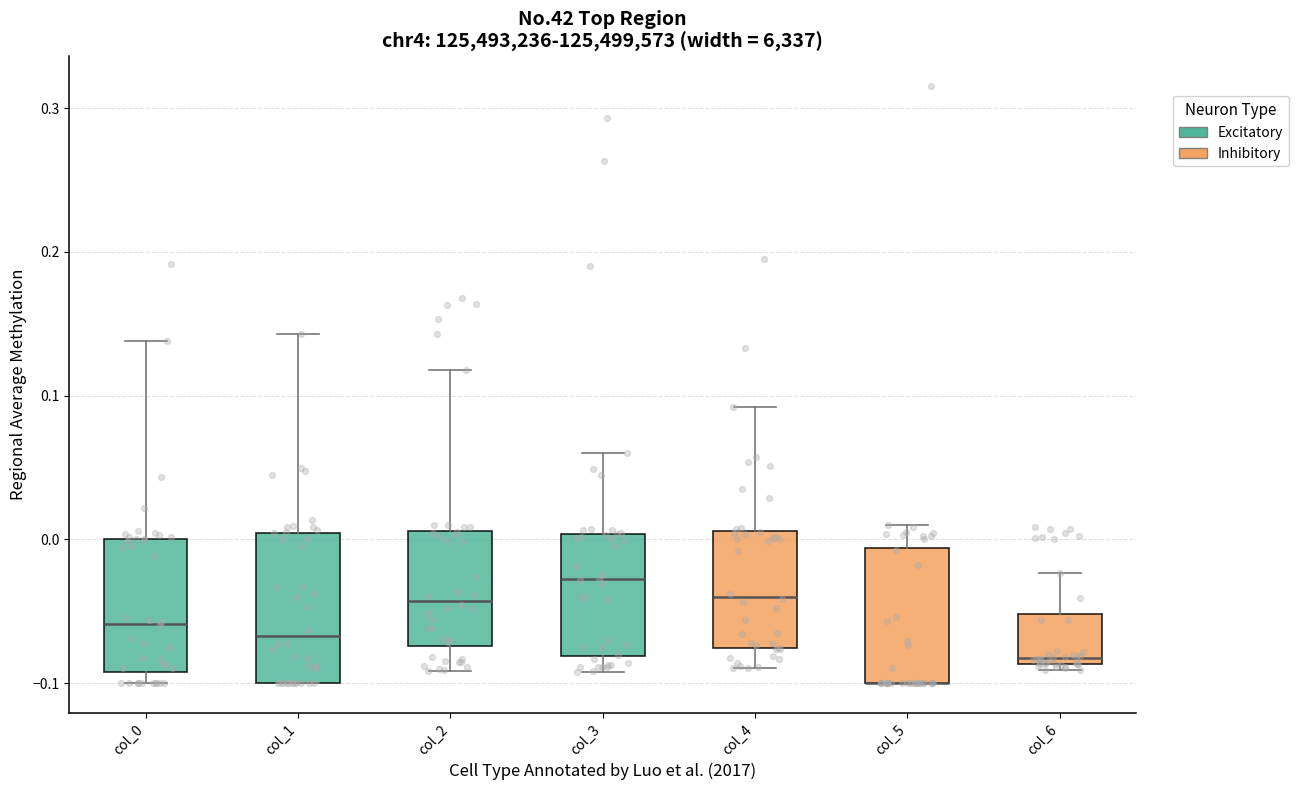

Where does the upper whisker of the box for col_0 end on the y-axis? The values are not printed on the chart, so give them approximately, as read against the axis.

0.14